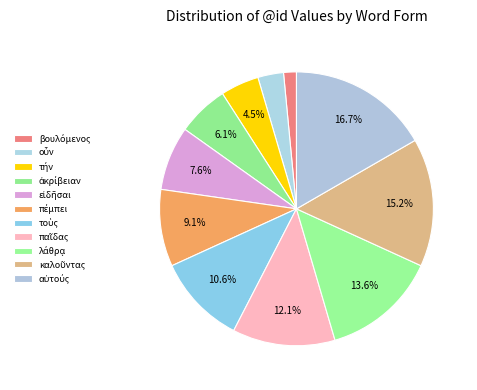

How many slices are in this pie chart?

11